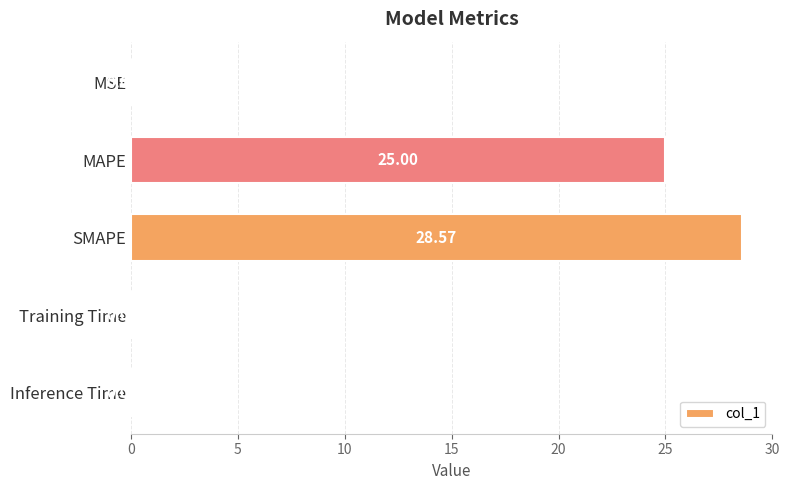

Which category has the highest value across all series?

SMAPE